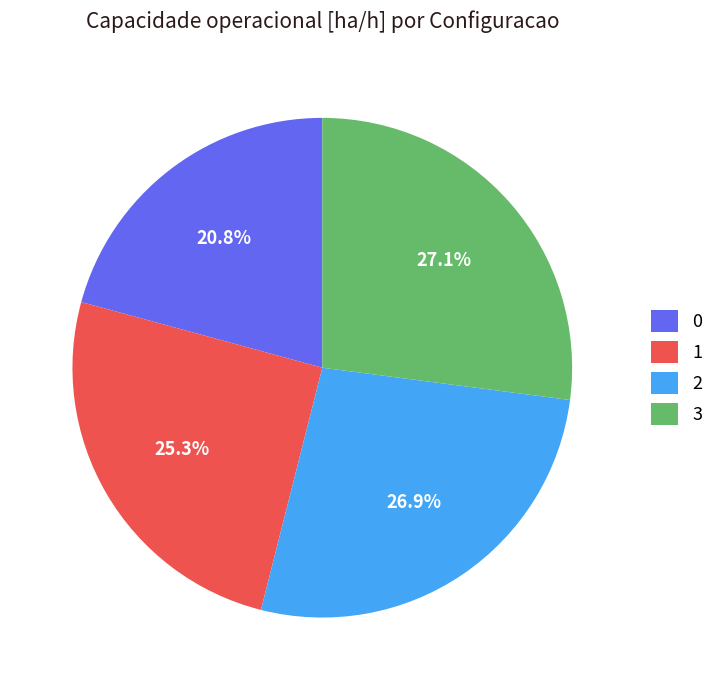

How many slices are in this pie chart?

4